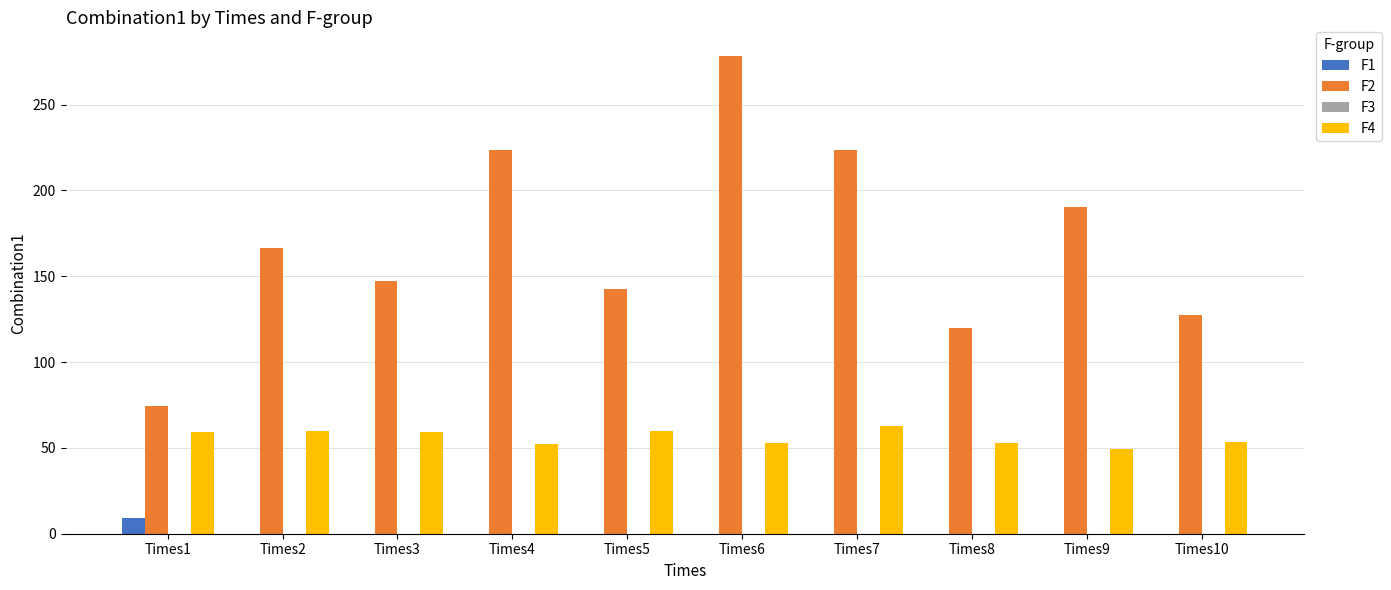

What is the total value across all series at Times1?

143.1